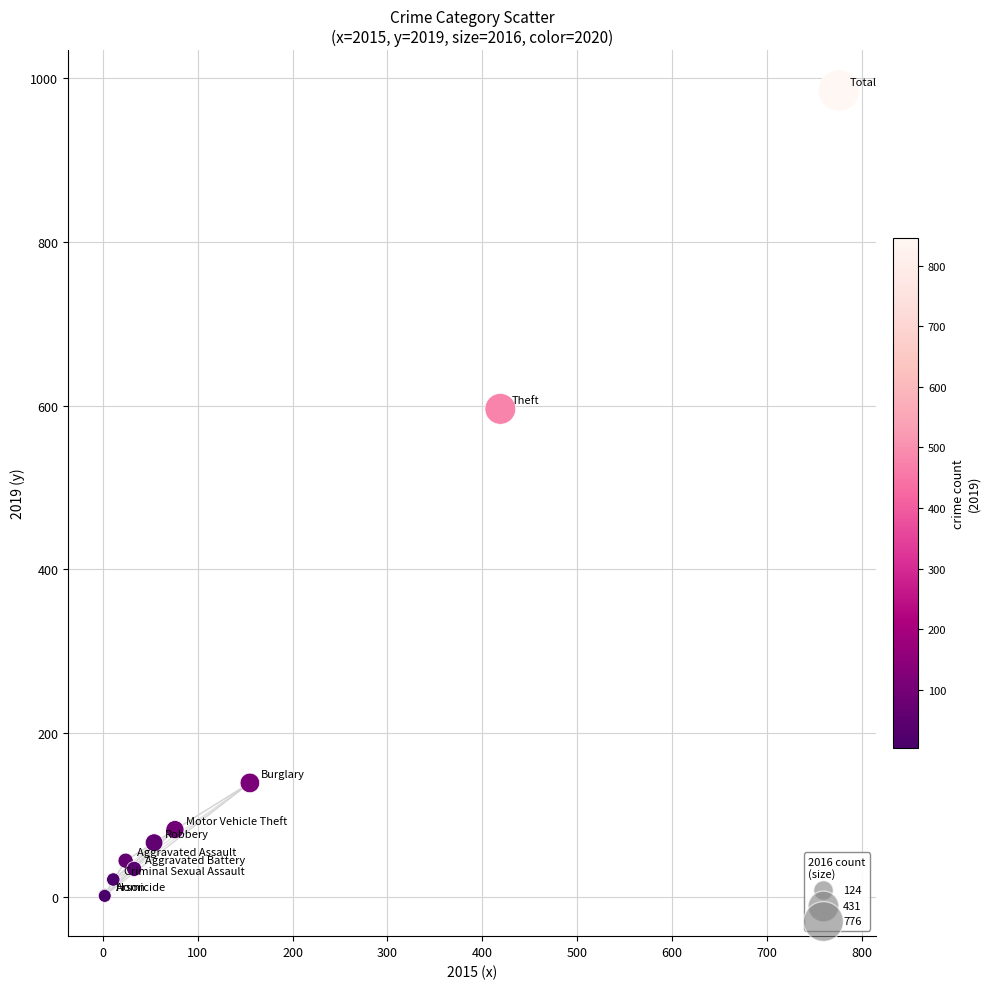

What Y value in the scatter plot is closest to 493?

596